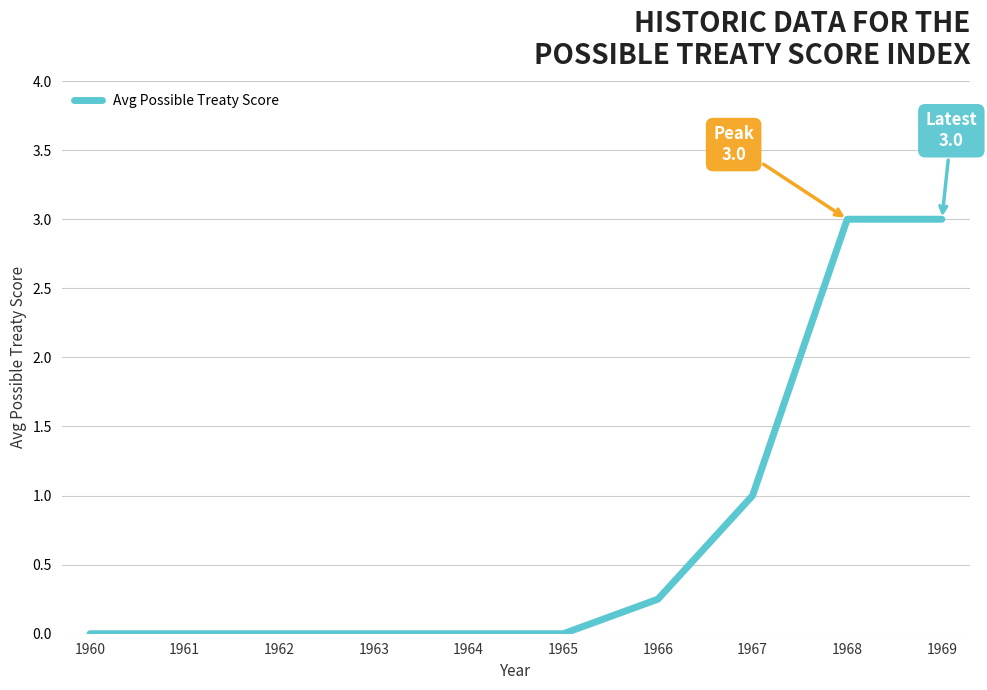

The value at 1964 is 0.0. True or false?

True